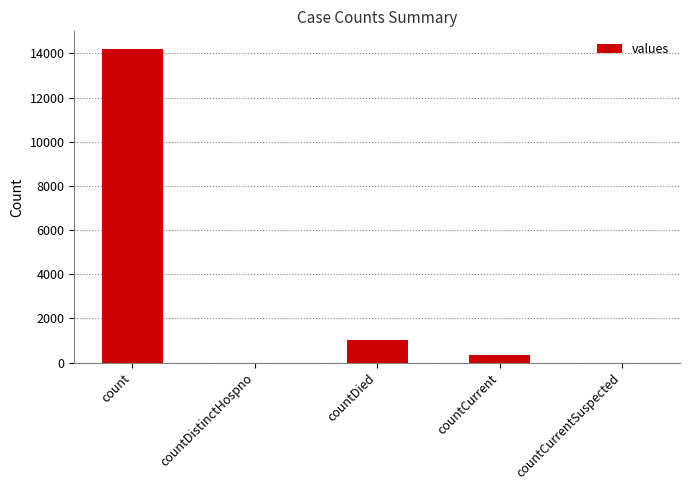

What is the sum of all values?

15569